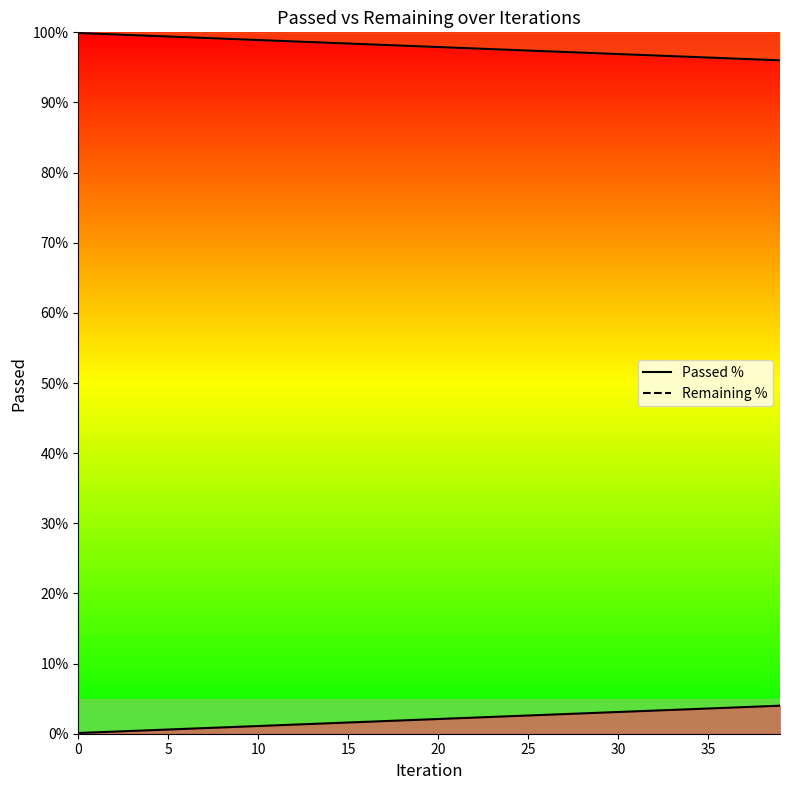

Which category has the highest value in the Passed series?

39